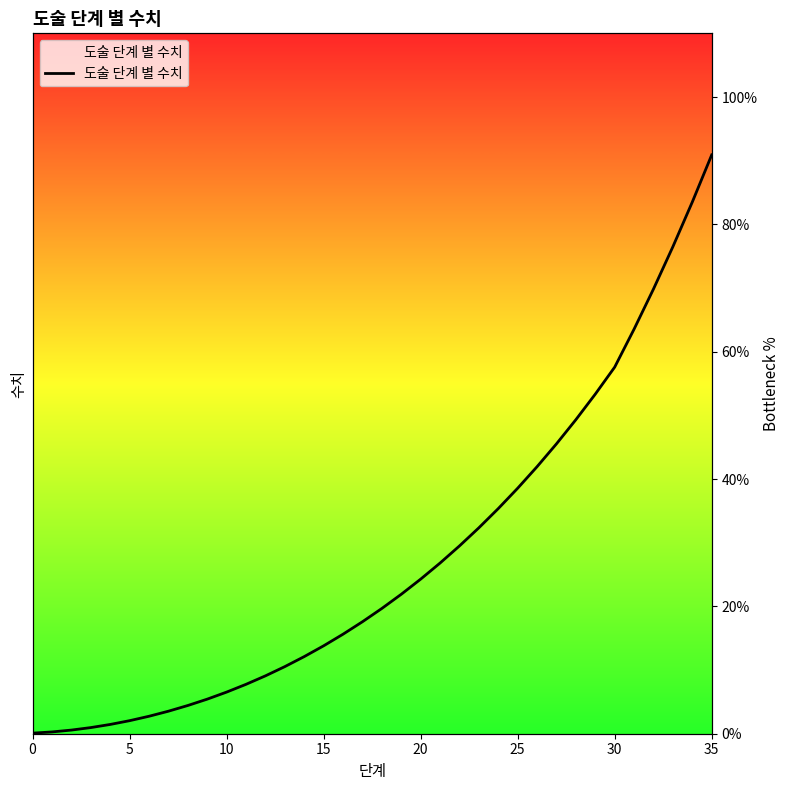

What is the difference between the maximum and minimum values?

90.8